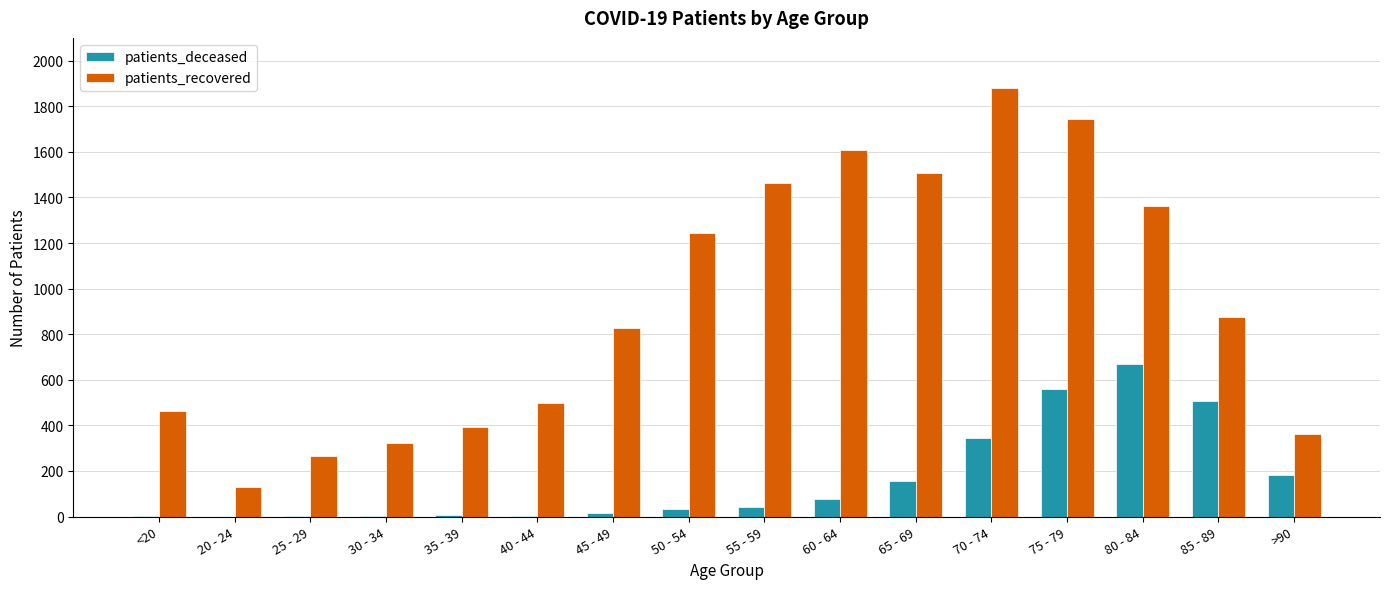

The patients_recovered series shows 1361 at 80 - 84. True or false?

True